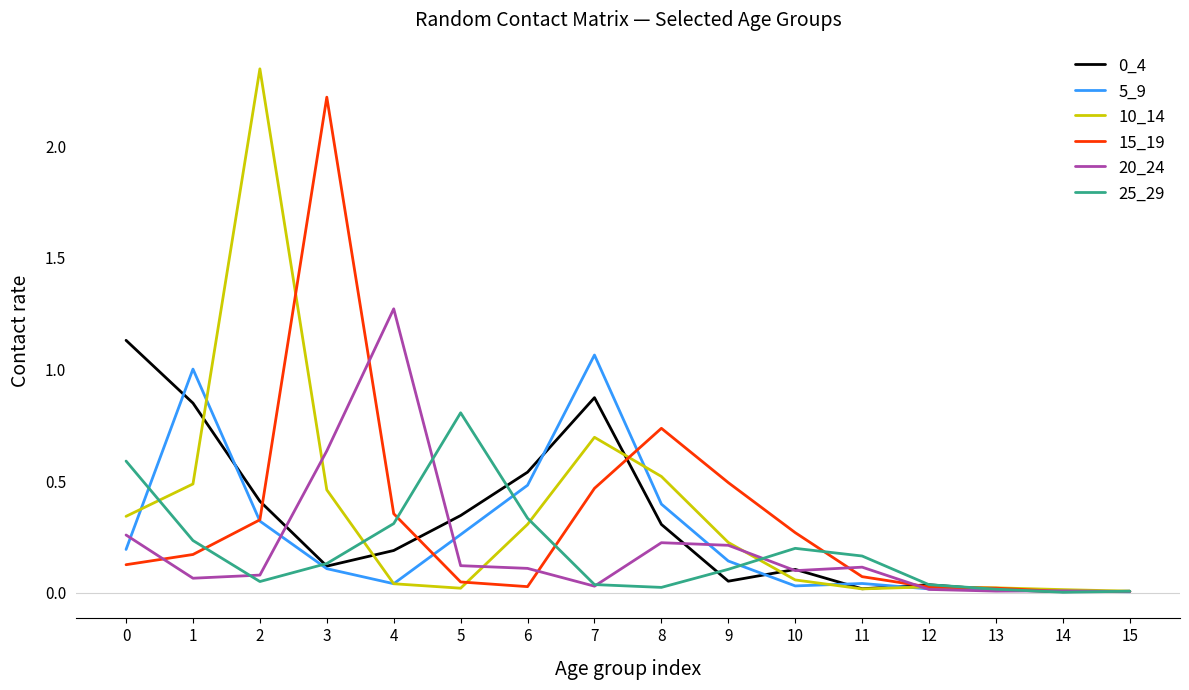

Which series has the widest spread of values?

10_14